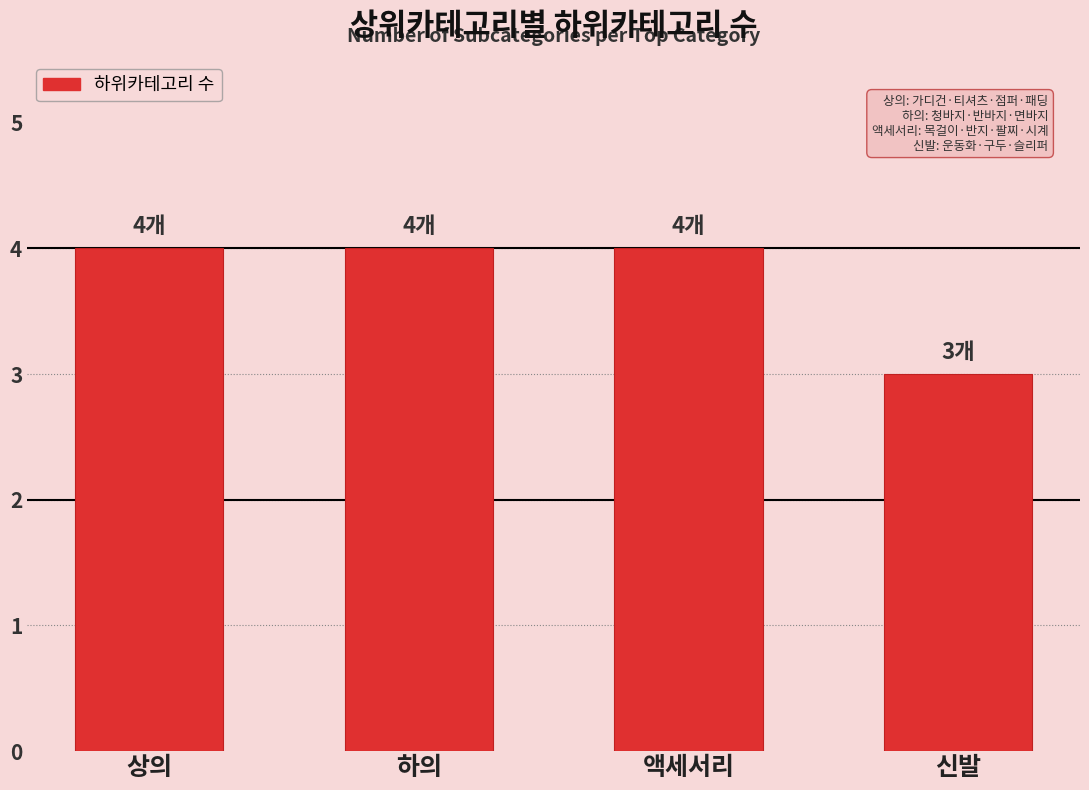

Between 상의 and 신발, which is larger?

상의